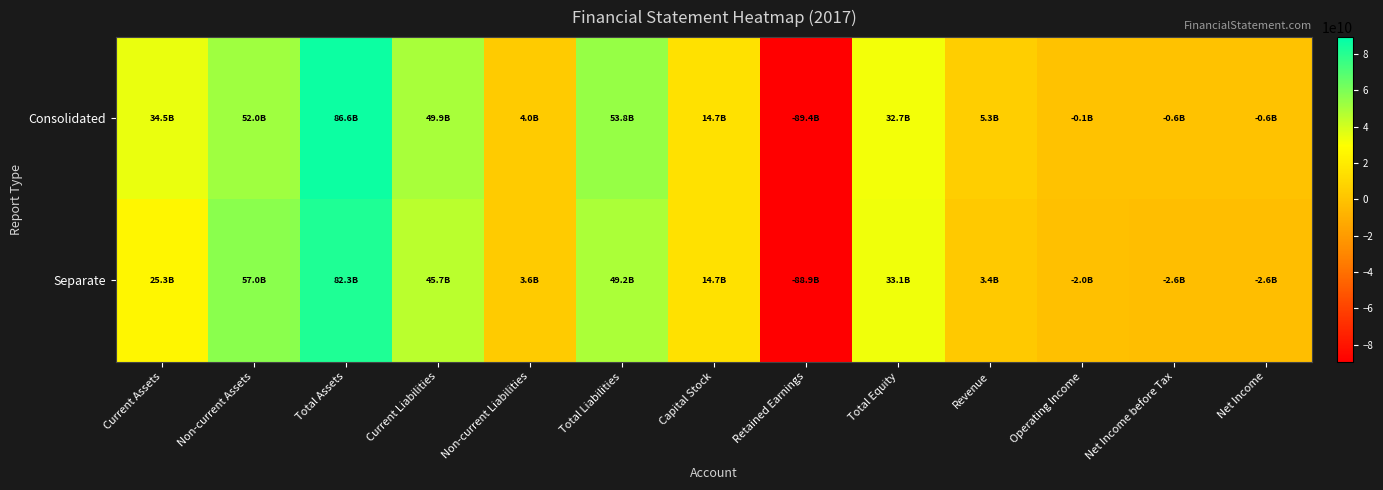

What is the smallest value displayed?

-89384612016